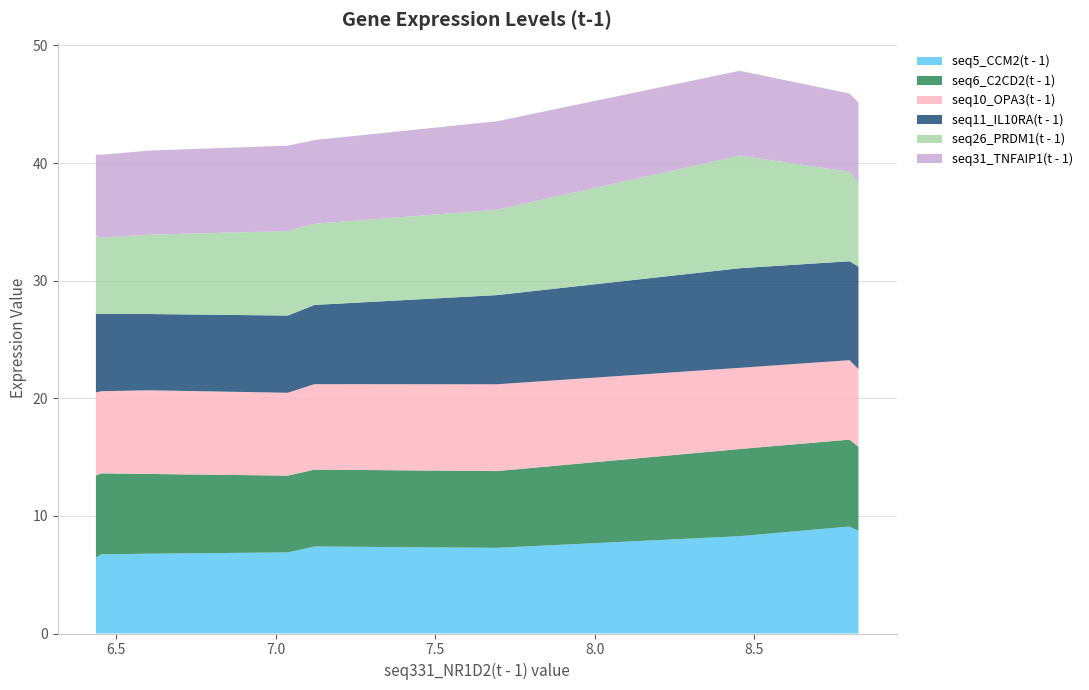

Reading left to right, list all the values displayed in this chart.

seq5_CCM2(t - 1): 8.826=8.7	8.798=9.1	8.454=8.3	7.693=7.3	7.122=7.4	7.038=6.9	6.604=6.8	6.454=6.7	6.437=6.5
seq6_C2CD2(t - 1): 8.826=7.2	8.798=7.4	8.454=7.4	7.693=6.5	7.122=6.5	7.038=6.5	6.604=6.8	6.454=6.9	6.437=7.0
seq10_OPA3(t - 1): 8.826=6.6	8.798=6.8	8.454=6.9	7.693=7.4	7.122=7.3	7.038=7.0	6.604=7.1	6.454=7.0	6.437=7.1
seq11_IL10RA(t - 1): 8.826=8.7	8.798=8.4	8.454=8.5	7.693=7.6	7.122=6.7	7.038=6.6	6.604=6.5	6.454=6.6	6.437=6.7
seq26_PRDM1(t - 1): 8.826=7.2	8.798=7.6	8.454=9.6	7.693=7.3	7.122=6.9	7.038=7.2	6.604=6.7	6.454=6.5	6.437=6.6
seq31_TNFAIP1(t - 1): 8.826=6.8	8.798=6.6	8.454=7.2	7.693=7.5	7.122=7.1	7.038=7.3	6.604=7.1	6.454=7.0	6.437=6.9